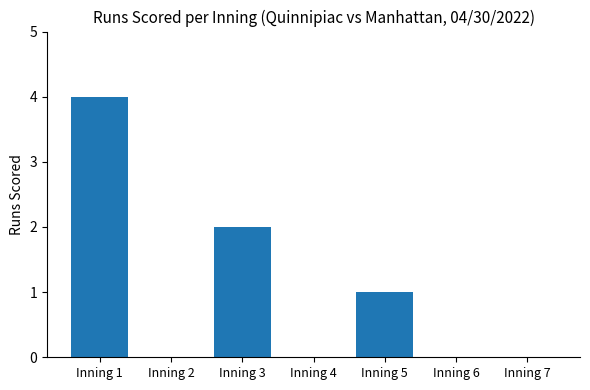

What is the change in value from Inning 4 to Inning 5?

+1